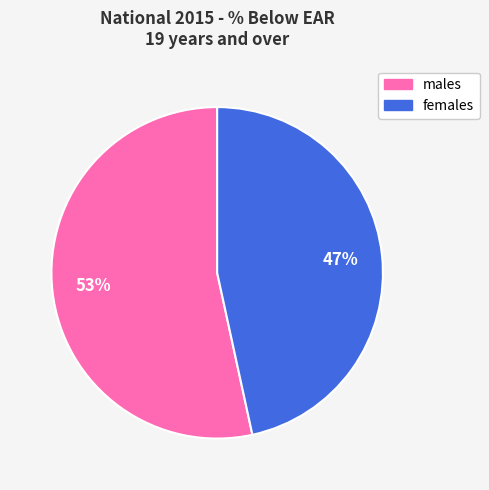

To the nearest percent, what portion does males represent?

53%